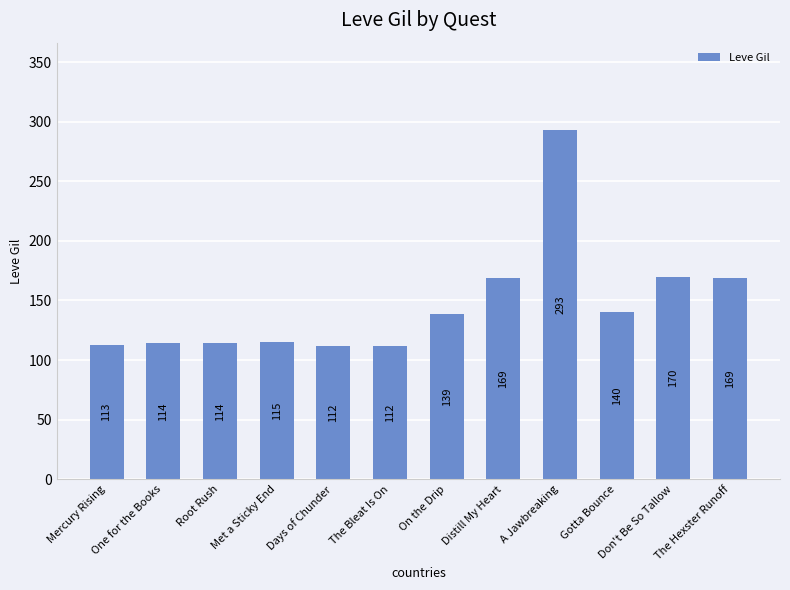

Between On the Drip and Gotta Bounce, which is larger?

Gotta Bounce